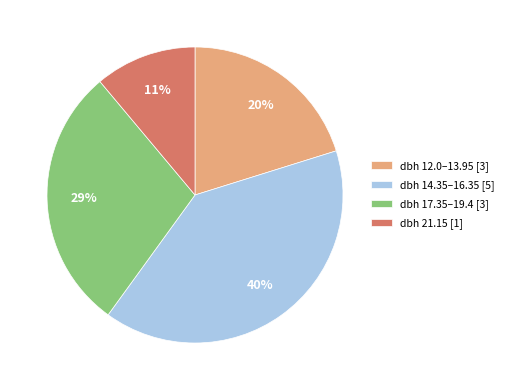

To the nearest percent, what is the average slice percentage?

25%